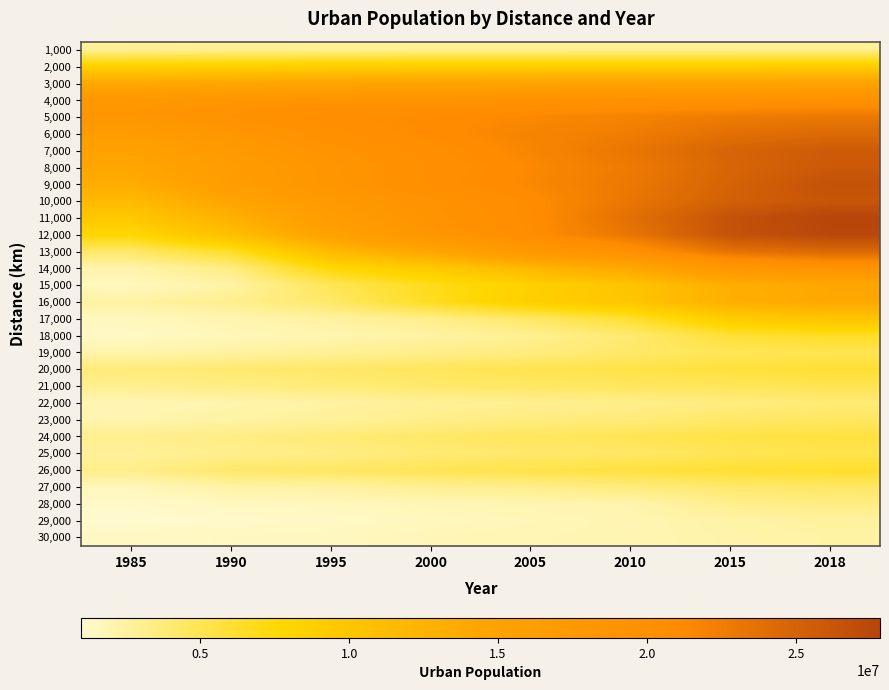

At which category is the sum across all series the highest?

2018